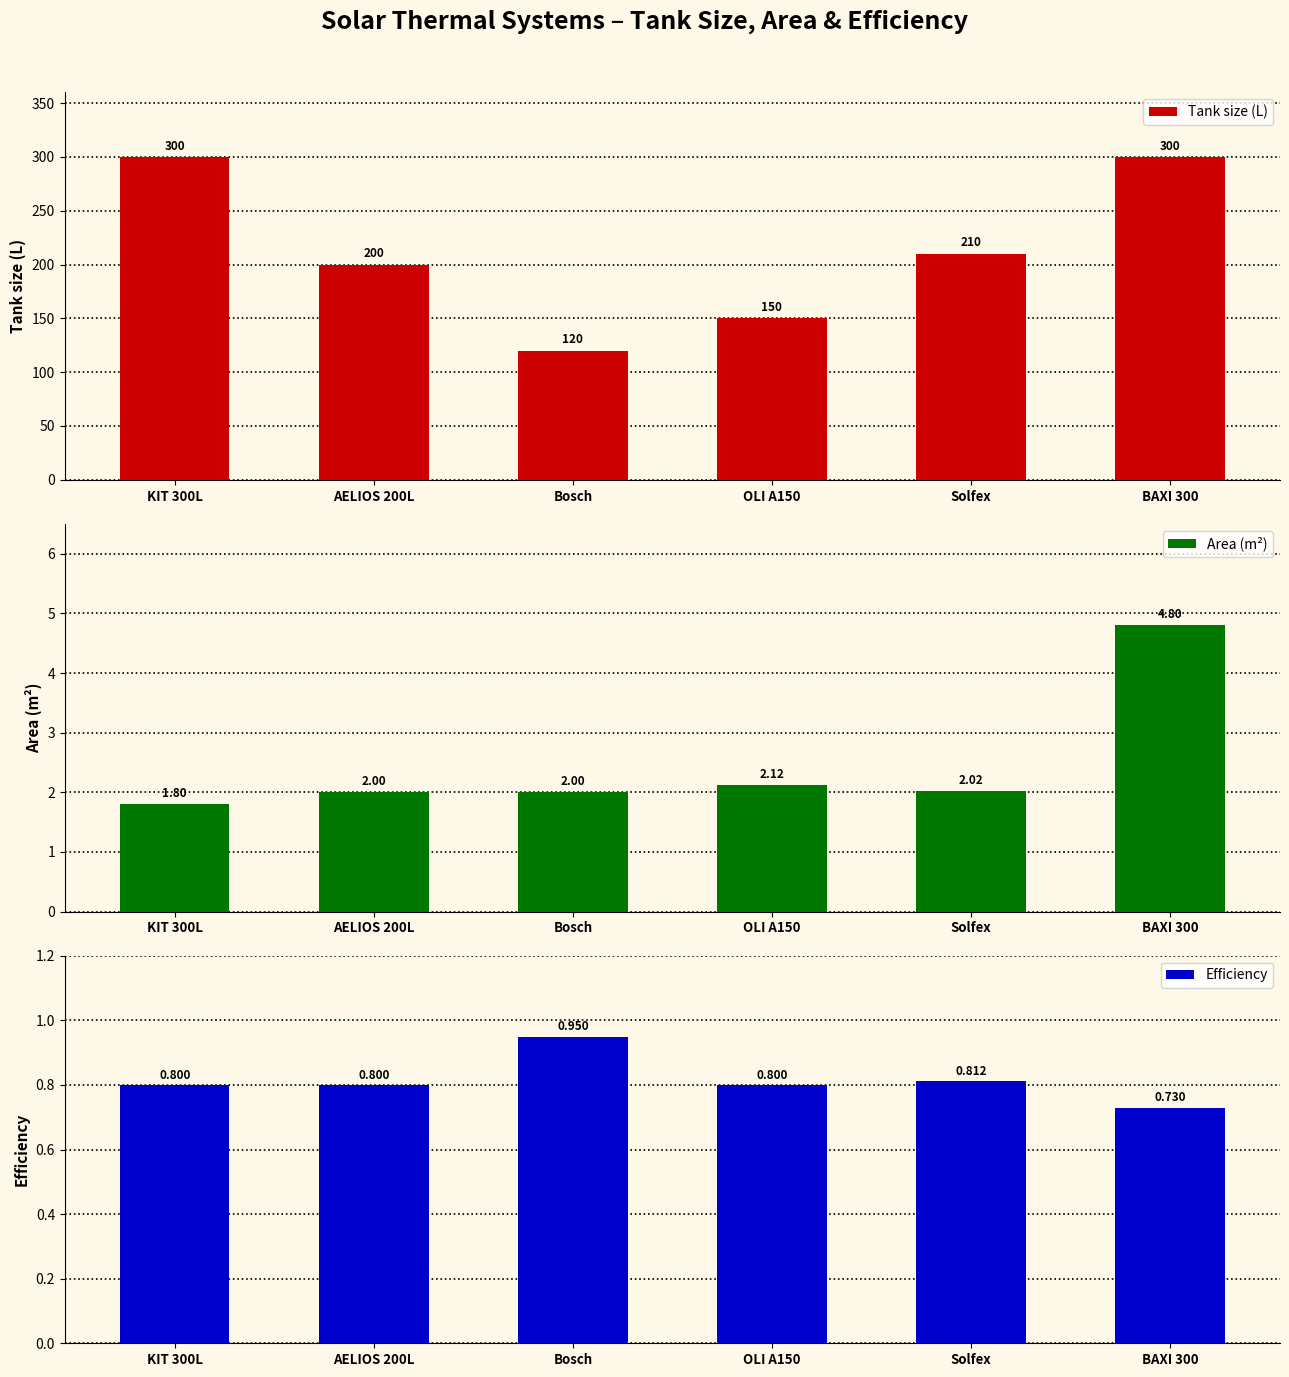

Which category has the highest value in the Tank size (L) series?

KIT 300L